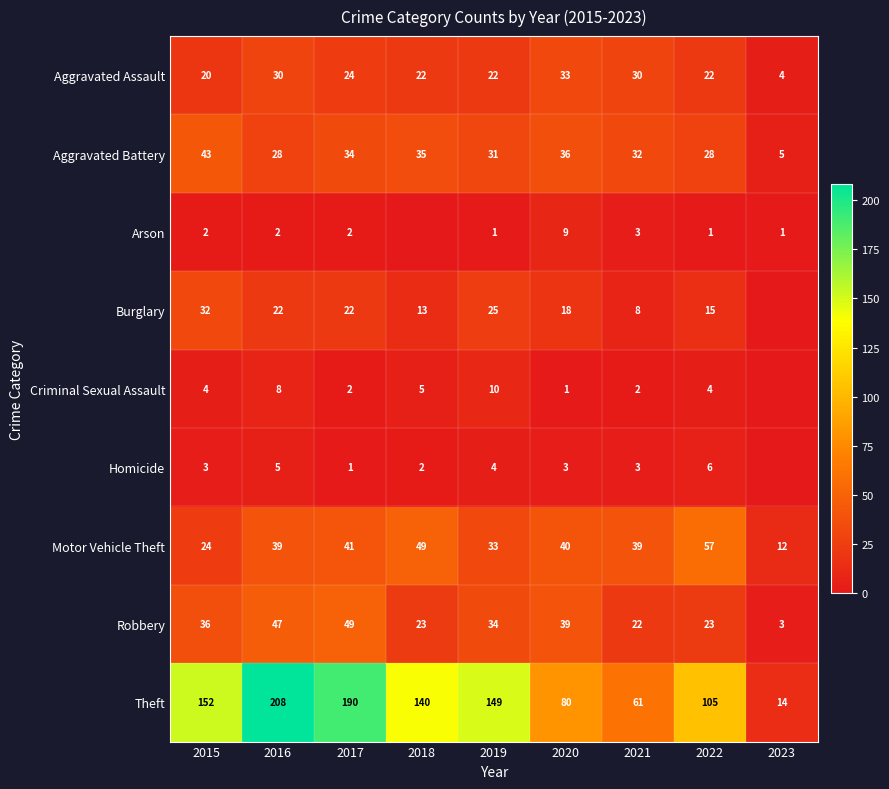

Is the value of Burglary at 2016 greater than the value of Theft at 2021?

No